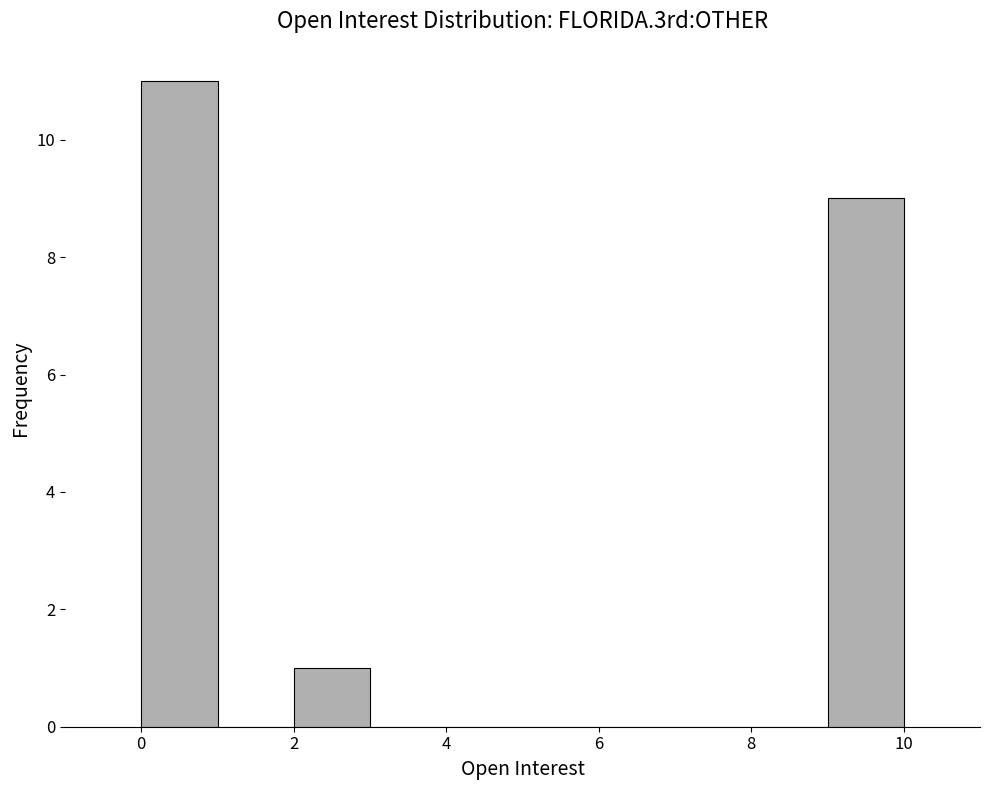

Over which range of the x-axis is the bar tallest?

0 to 1